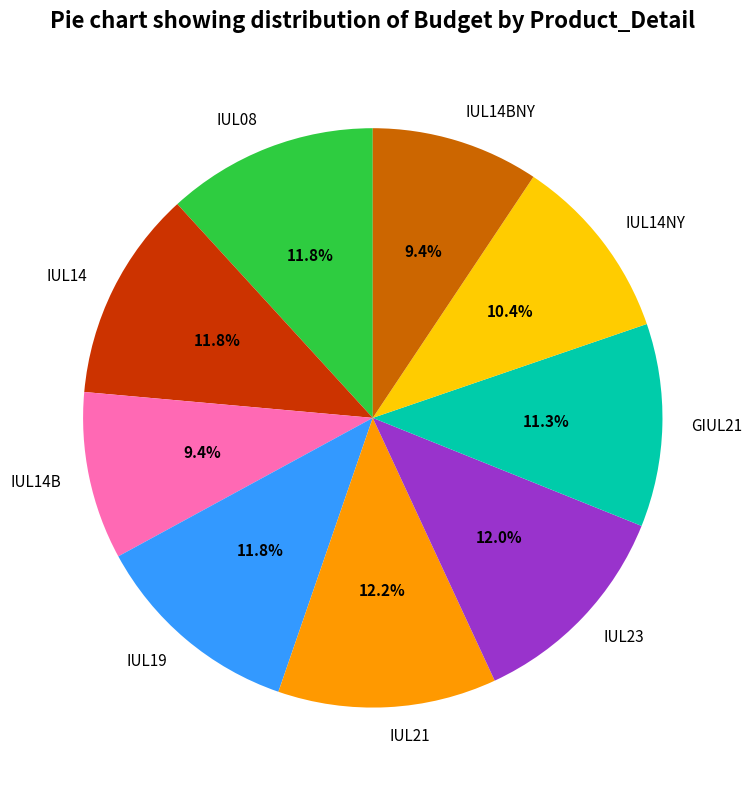

To the nearest percent, what percentage of the pie is IUL21?

12%